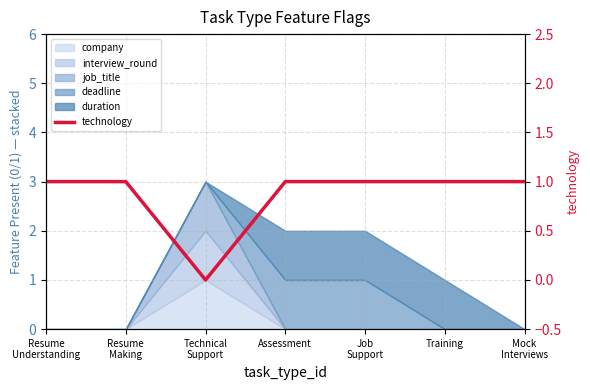

How many values are between 1 and 2?

6